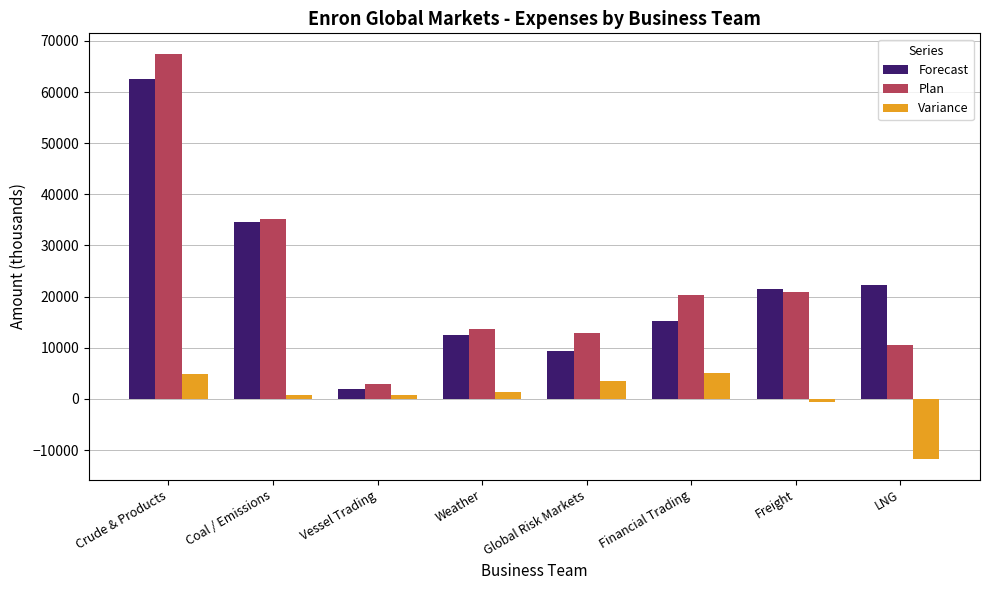

Is it true that Plan equals 21649.3 at Weather?

False